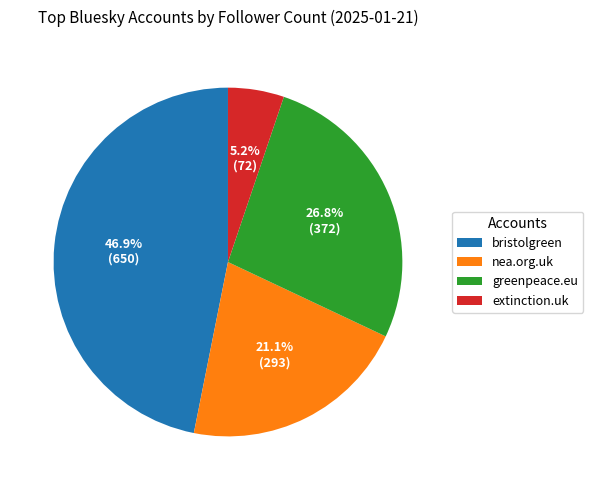

How many segments does this pie chart have?

4